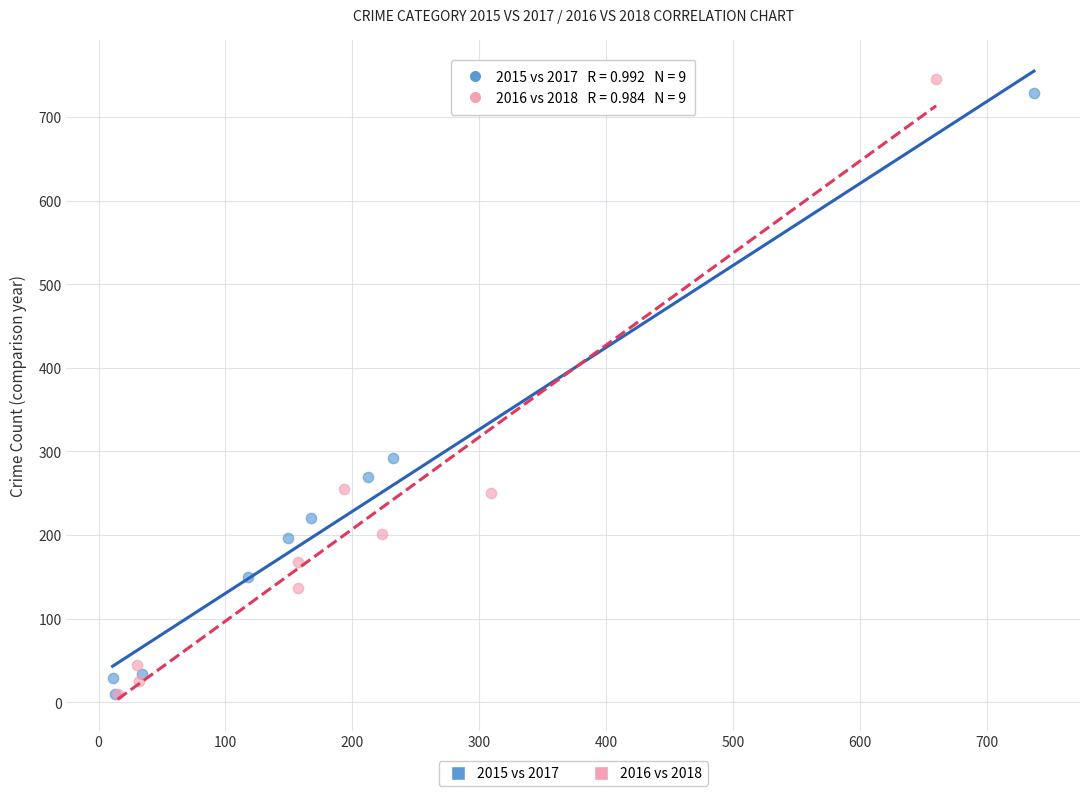

Which series has the widest spread of Y values?

2016 vs 2018